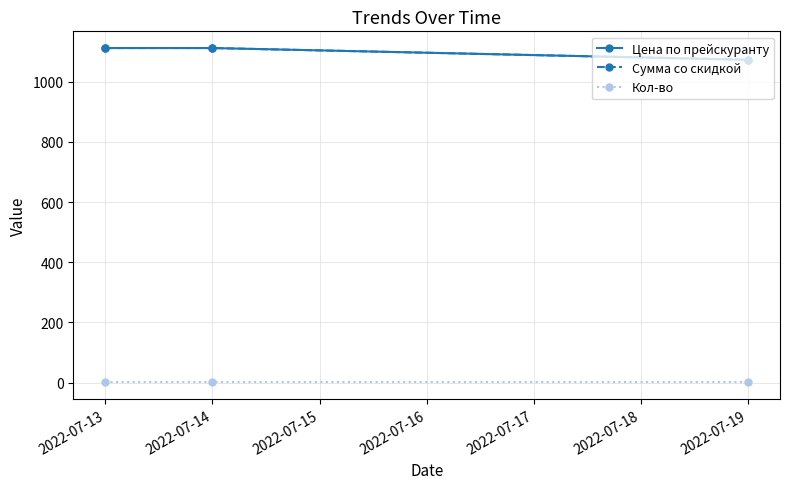

What is the value of the Цена по прейскуранту point at the 2nd from the left?

1112